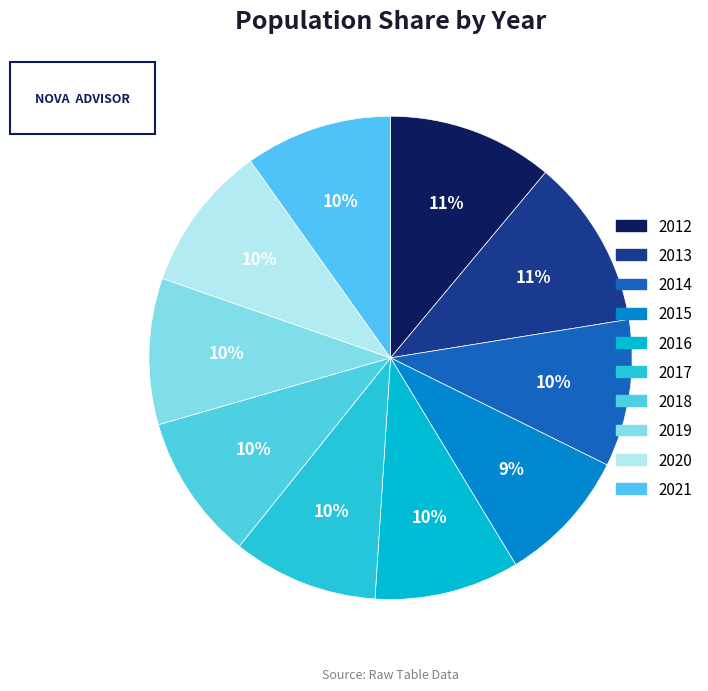

The 2021 slice represents 1% of the pie. True or false?

False